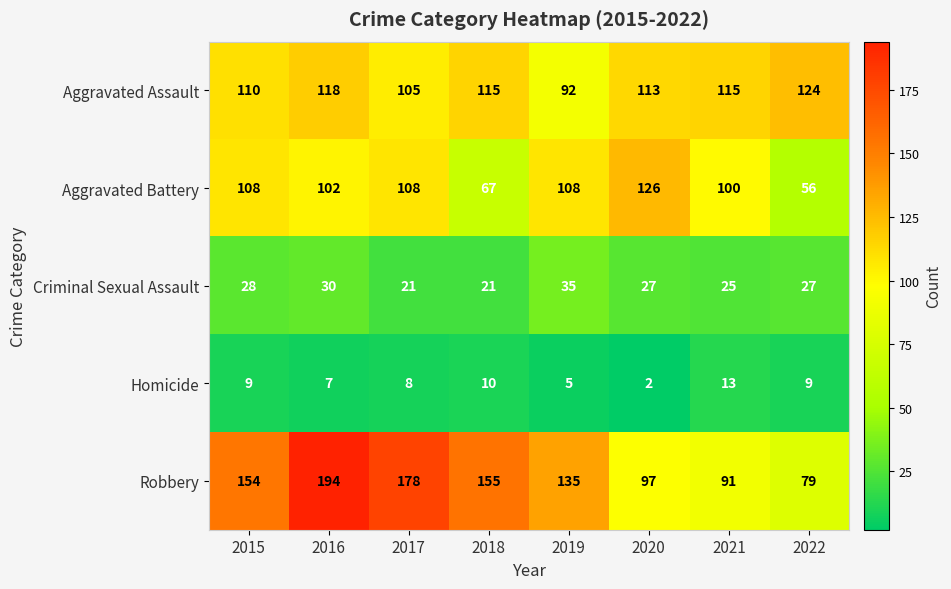

What is the spread (max minus min) of values at 2018?

145